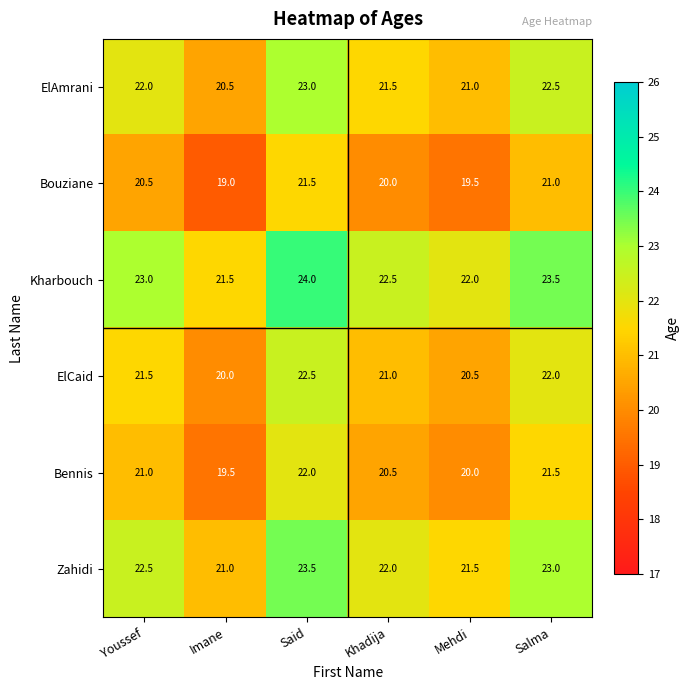

Is it true that Bouziane equals 25.0 at Imane?

False